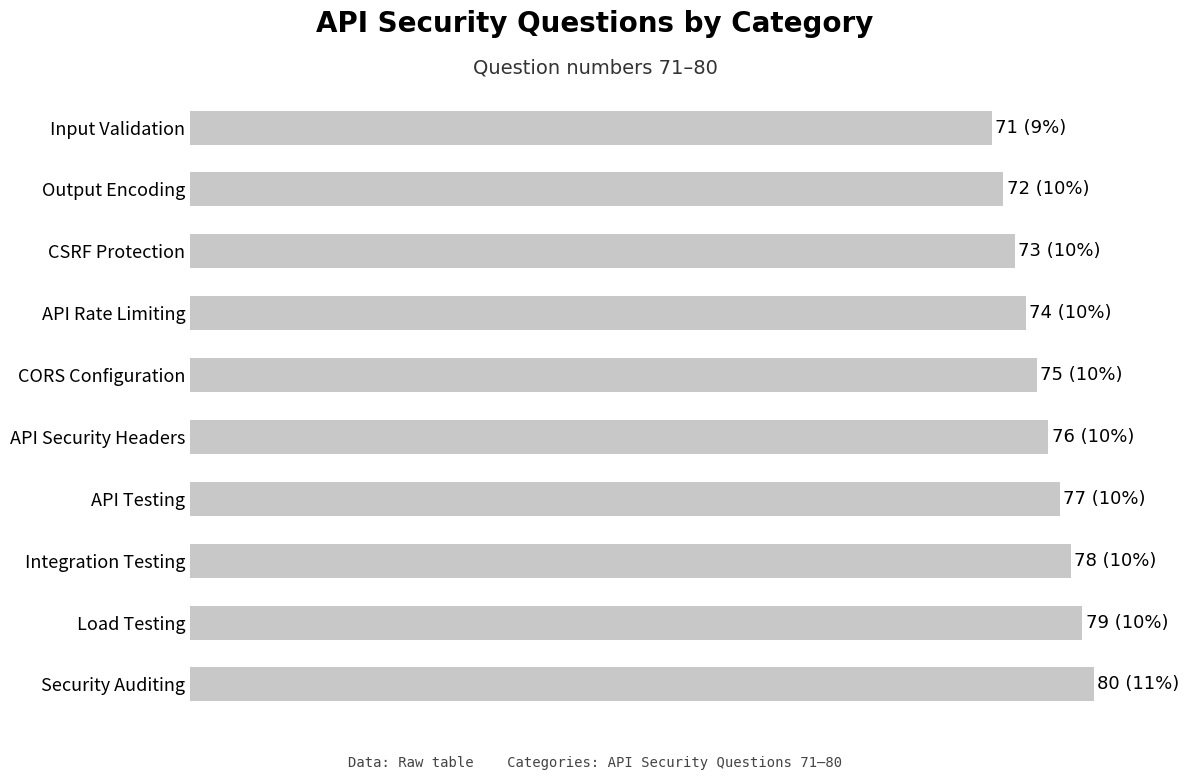

Where is the data nearest to the value 75?

CORS Configuration